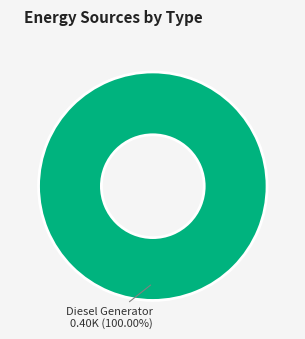

How many segments does this pie chart have?

1